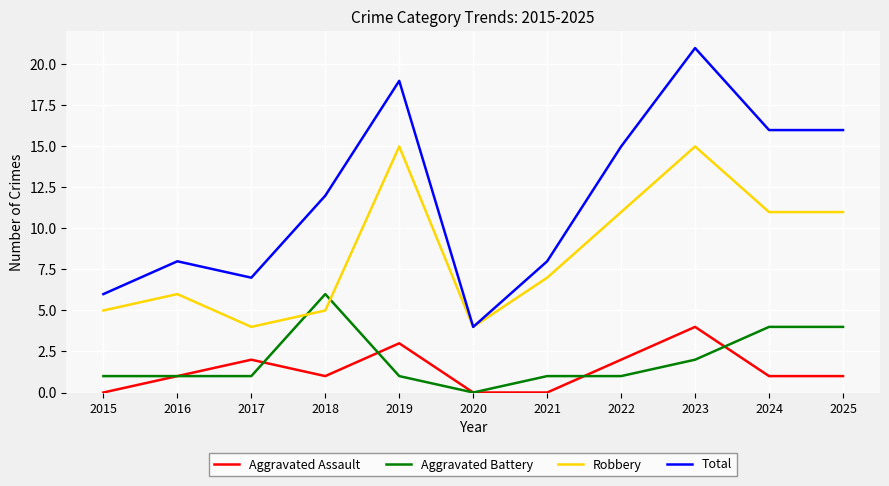

True or false: Aggravated Assault and Robbery intersect in this chart.

False